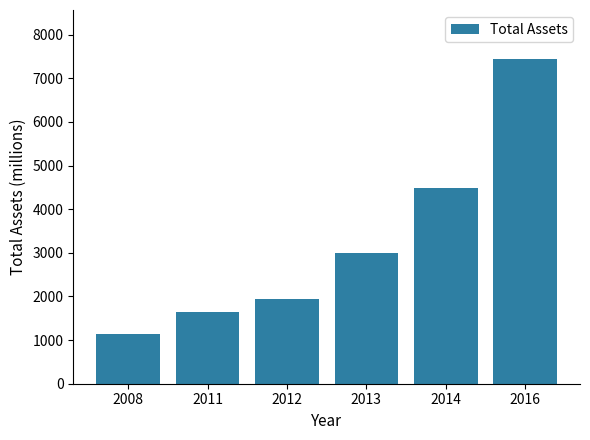

Reading left to right, extract all data points from this chart.

2008=1148	2011=1652	2012=1935	2013=3003	2014=4477	2016=7449